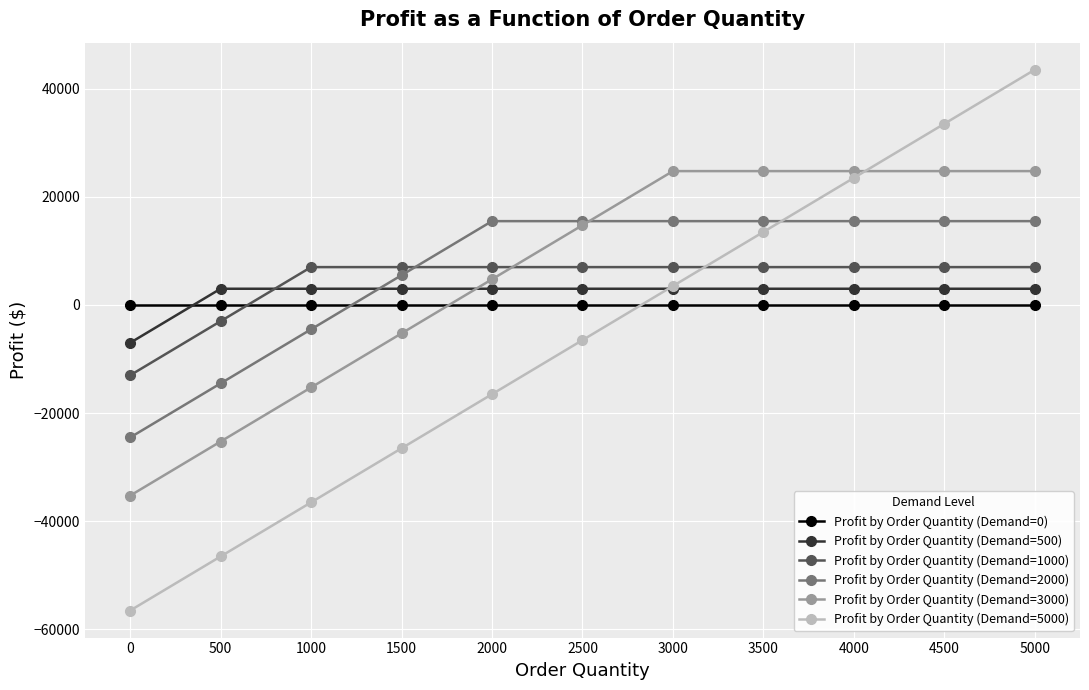

Is it true that Profit by Order Quantity (Demand=3000) equals -24612 at 1000?

False